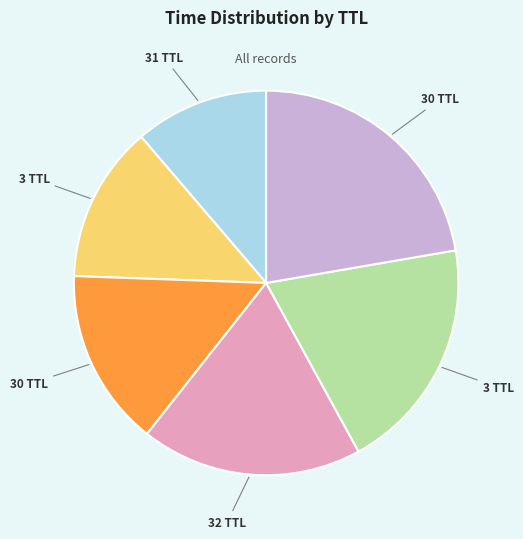

Is there any slice that represents more than half of the pie?

No